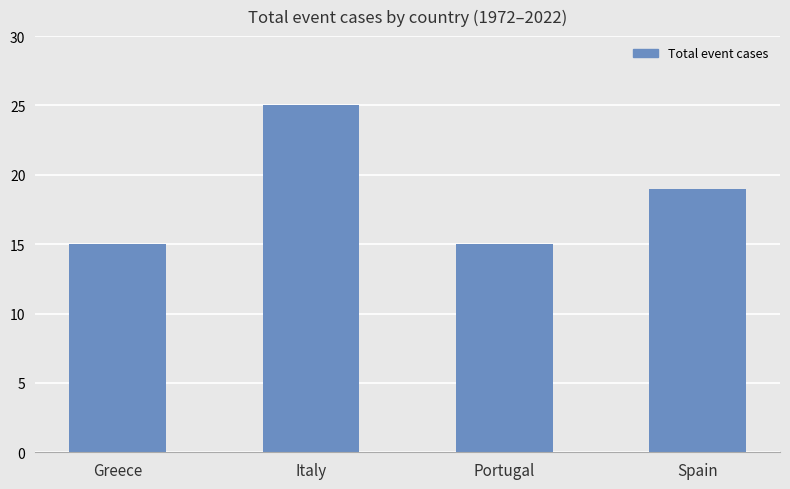

How many values are between 15 and 25?

4